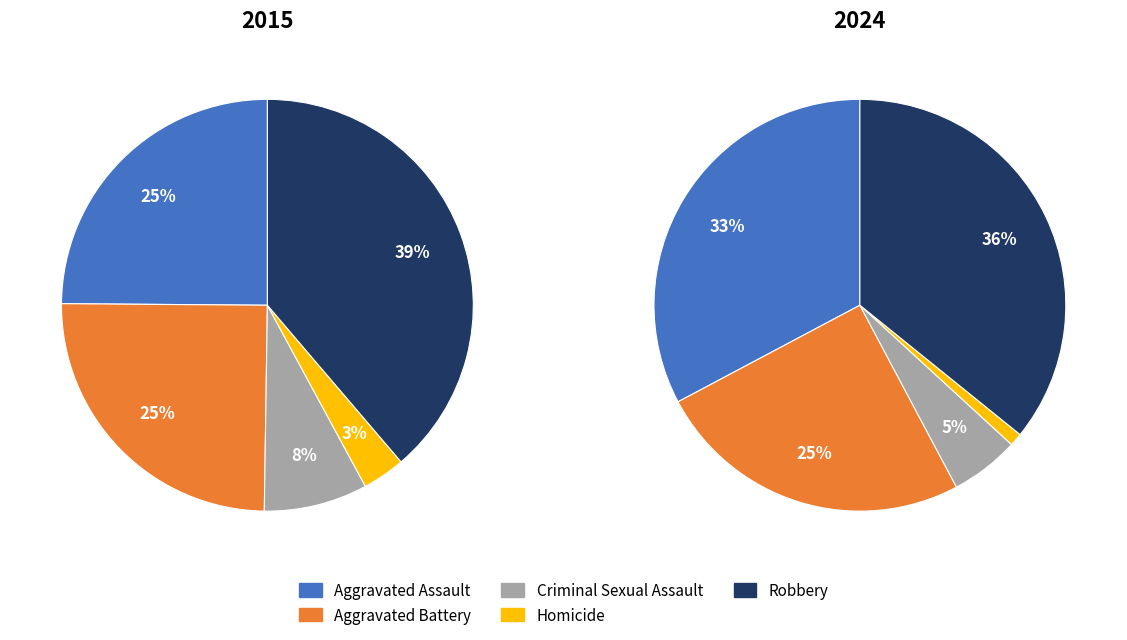

Does 1 represent more than half of the total?

No